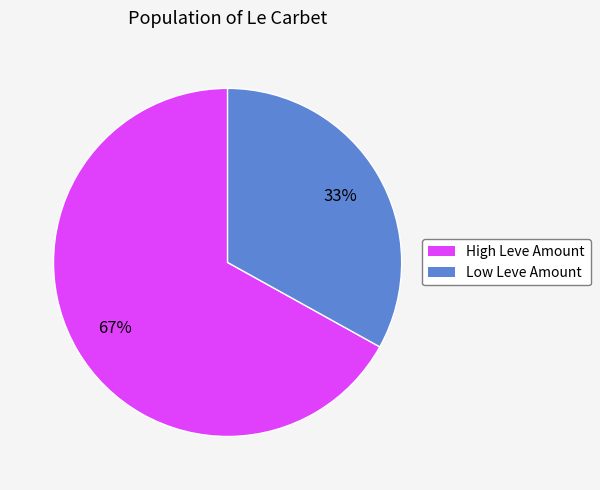

To the nearest percent, what is the difference between the largest and smallest slice percentages?

34%